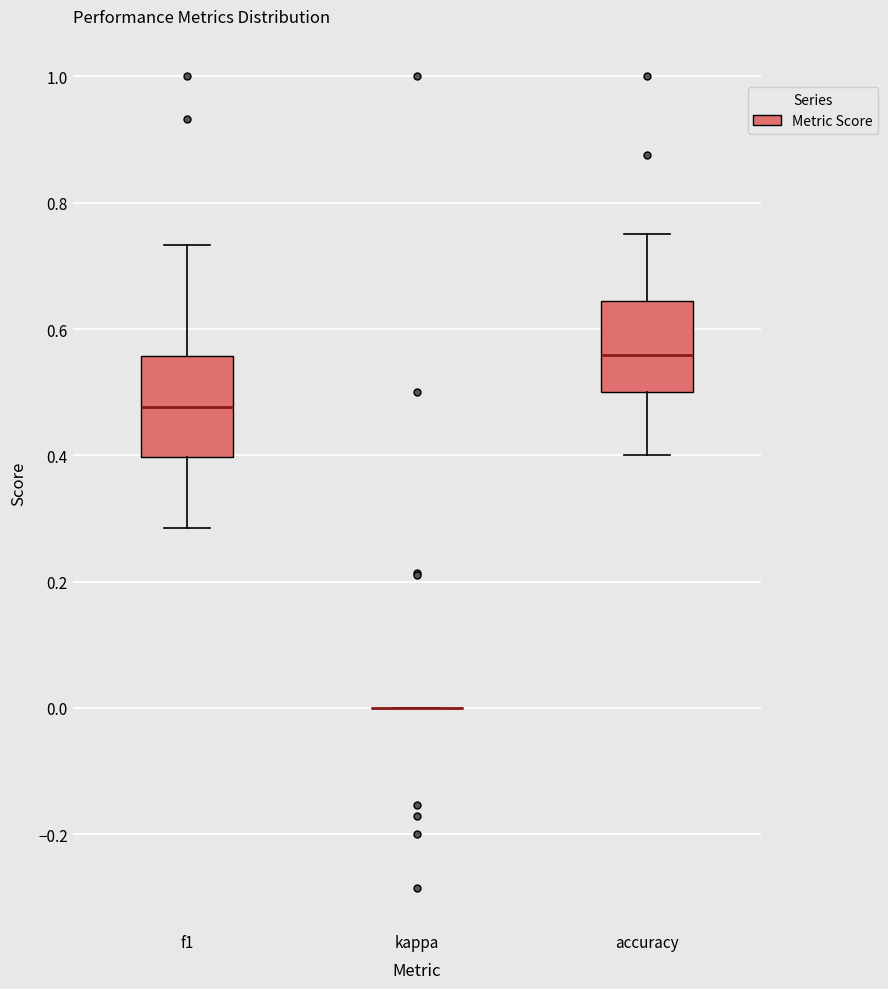

Where does the median line of the box for accuracy sit on the y-axis? The values are not printed on the chart, so give them approximately, as read against the axis.

0.56